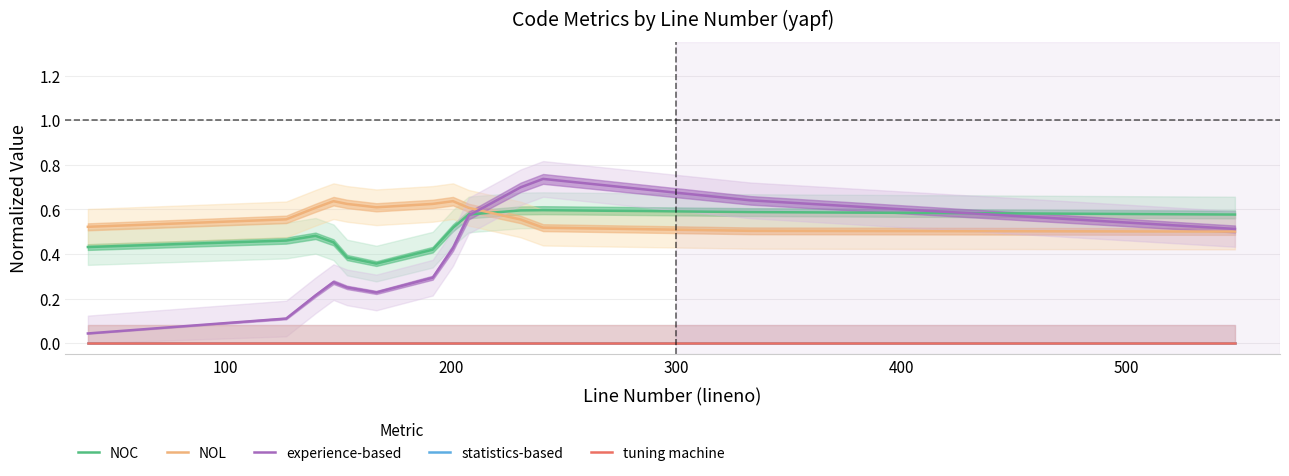

True or false: NOC has more than 0 interior local peaks.

True